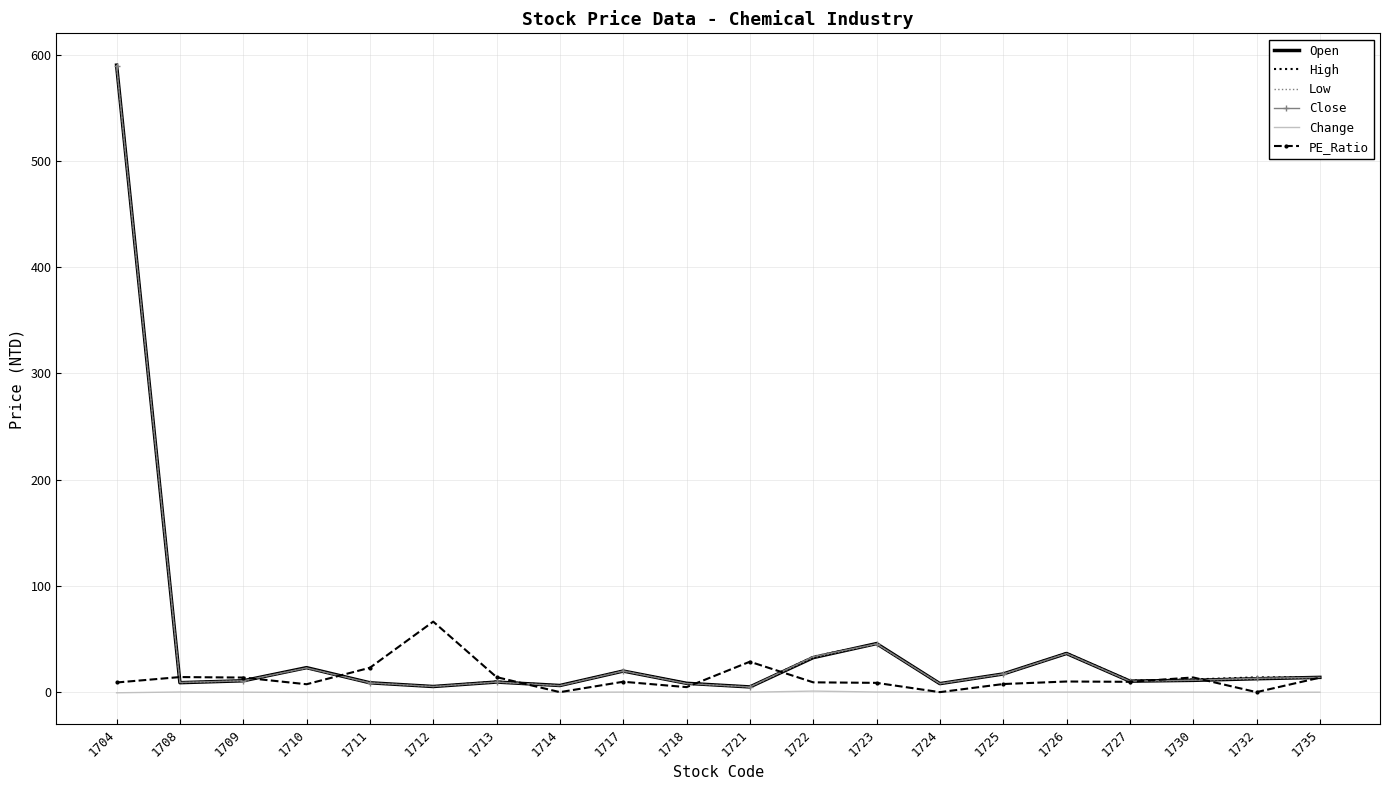

The value of Low at 1723 is 45.4. True or false?

True